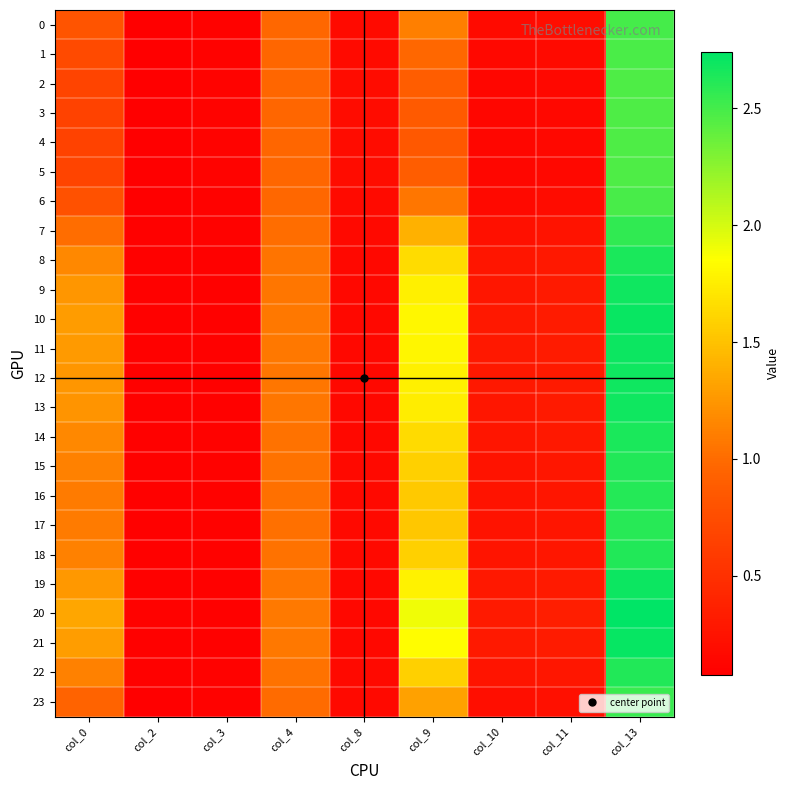

At which category is the sum across all series the highest?

col_13